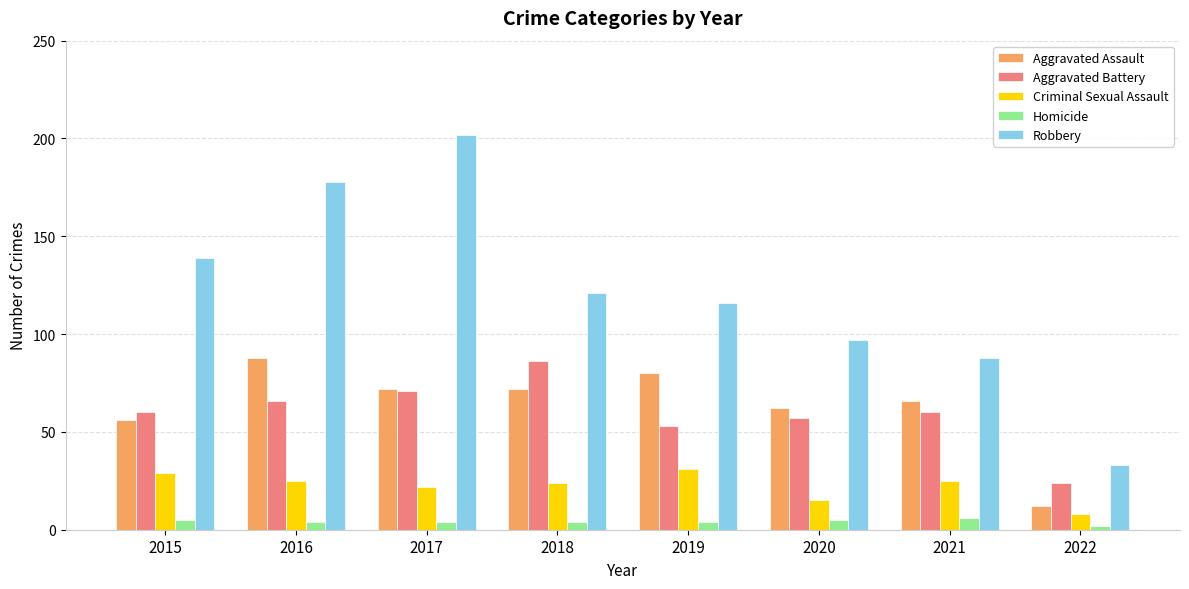

Reading left to right, list all the values displayed in this chart.

Aggravated Assault: 56	88	72	72	80	62	66	12
Aggravated Battery: 60	66	71	86	53	57	60	24
Criminal Sexual Assault: 29	25	22	24	31	15	25	8
Homicide: 5	4	4	4	4	5	6	2
Robbery: 139	178	202	121	116	97	88	33